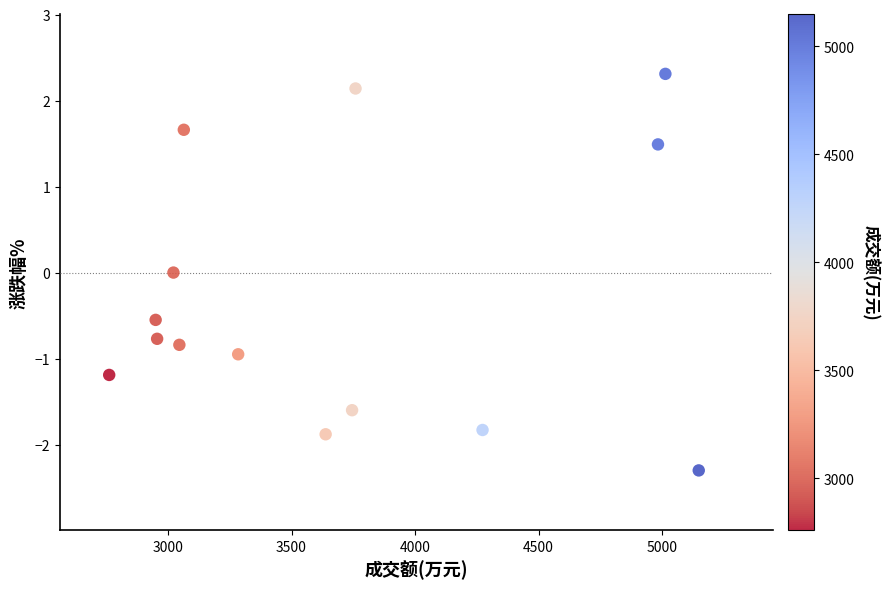

What is the range of X values (max minus min)?

2386.0